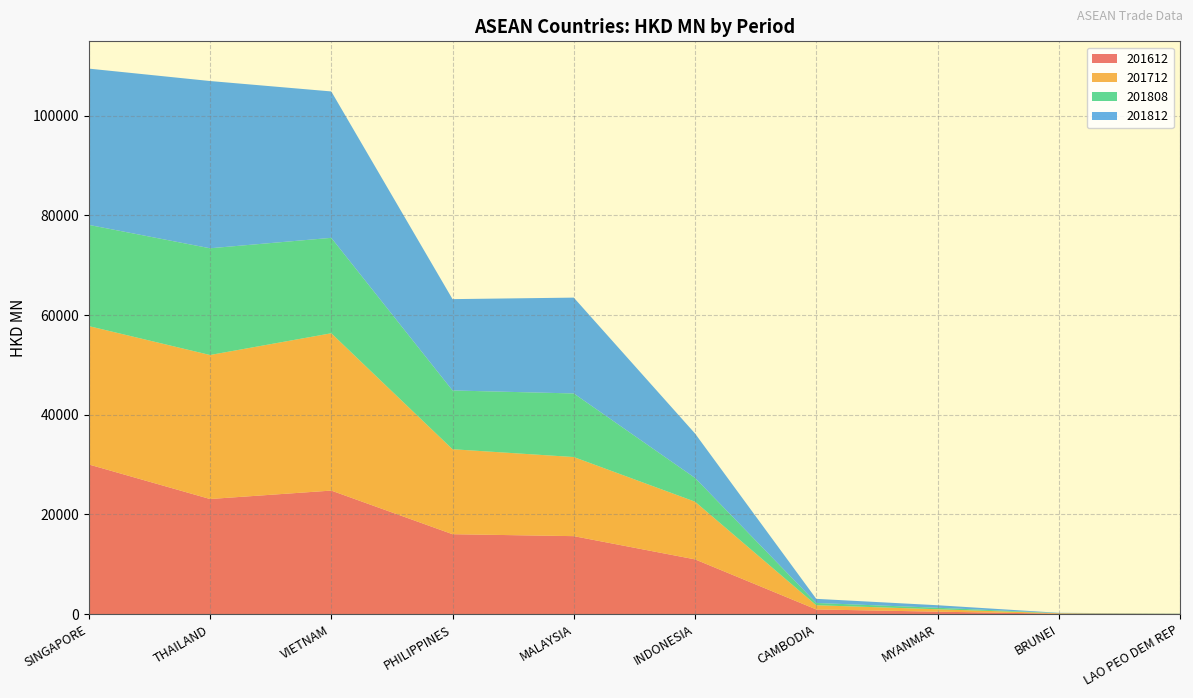

Reading left to right, extract all data points from this chart.

201612: 30029.9	23101.4	24790.5	16044.3	15653.7	10996.2	954.0	508.6	101.4	26.1
201712: 27747.5	28877.7	31548.3	17039.2	15865.5	11570.4	845.3	485.8	91.3	48.4
201808: 20295.7	21403.9	19136.4	11784.0	12749.5	4763.8	453.9	299.5	32.6	15.0
201812: 31337.2	33538.5	29358.0	18316.4	19218.7	8910.9	826.7	506.7	56.7	38.8